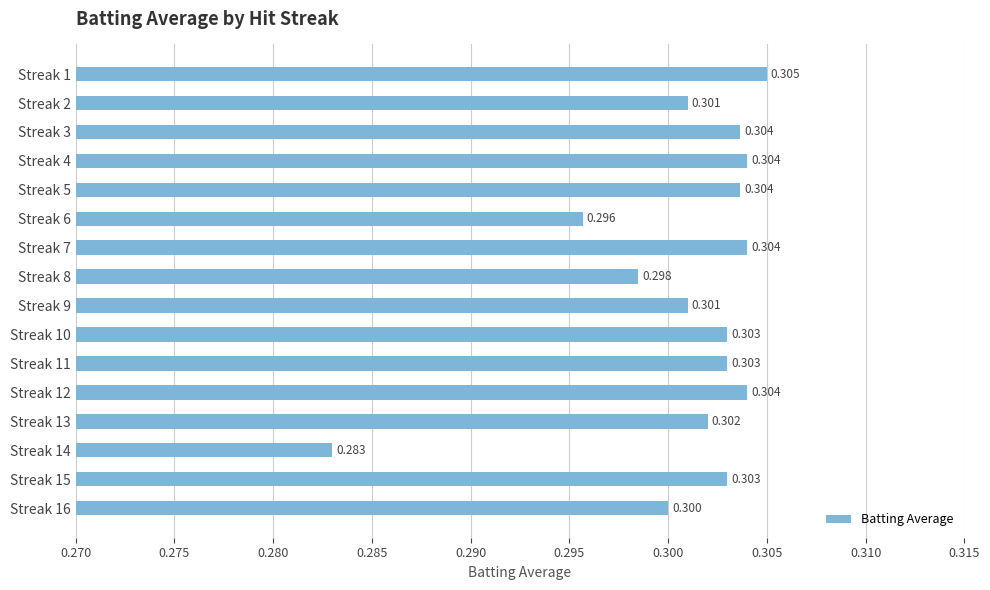

Are the bars horizontal?

Yes